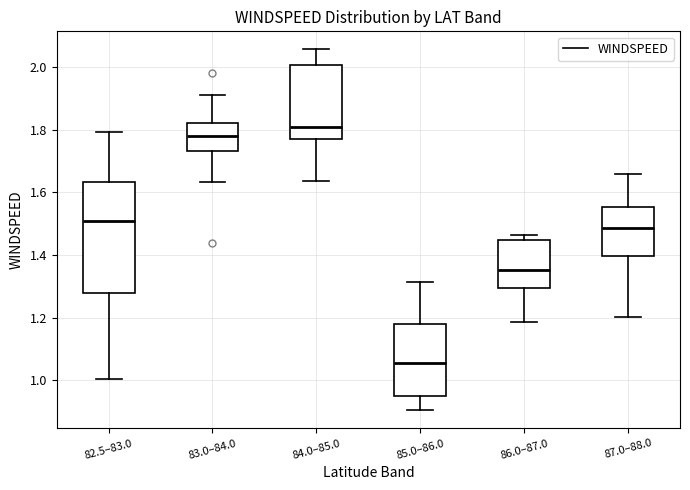

Reading left to right, read every box against the y-axis: the position of its median line, the range the box covers, and the ends of its whiskers. The values are not printed on the chart, so give them approximately, as read against the axis.

82.5–83.0: median 1.50, box 1.28 to 1.64, whiskers 1.00 to 1.80
83.0–84.0: median 1.78, box 1.74 to 1.82, whiskers 1.64 to 1.92
84.0–85.0: median 1.80, box 1.76 to 2.00, whiskers 1.64 to 2.06
85.0–86.0: median 1.06, box 0.94 to 1.18, whiskers 0.90 to 1.32
86.0–87.0: median 1.36, box 1.30 to 1.44, whiskers 1.18 to 1.46
87.0–88.0: median 1.48, box 1.40 to 1.56, whiskers 1.20 to 1.66